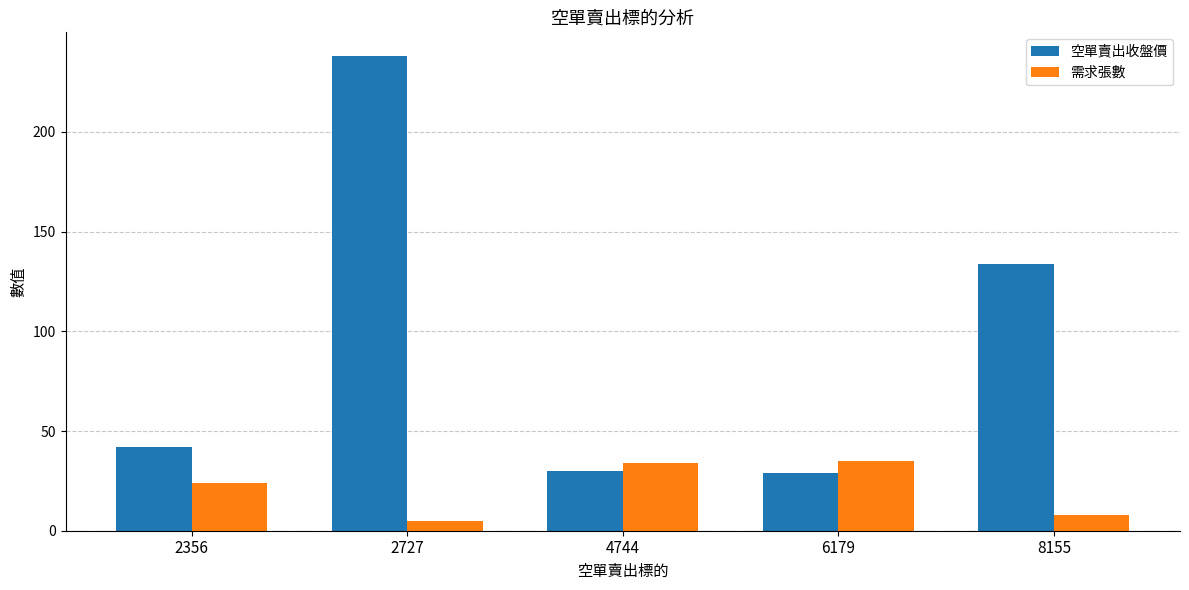

True or false: 空單賣出收盤價 has a value of 30.0 at 4744.

True